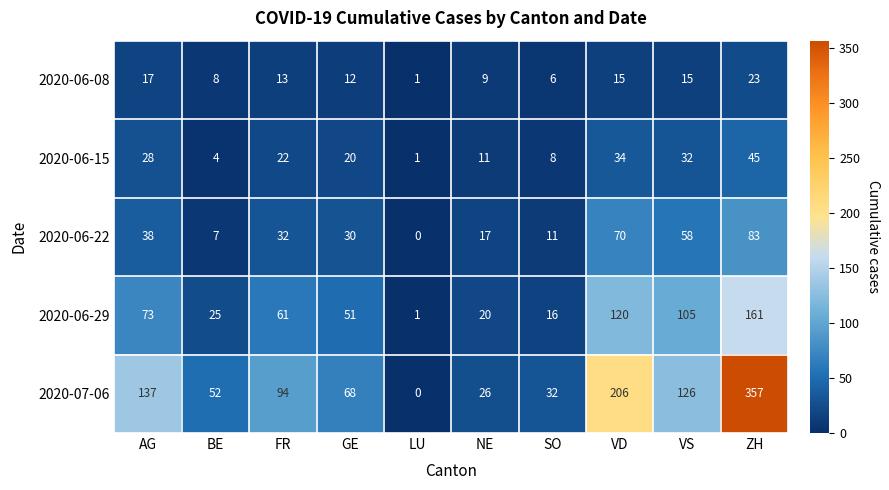

Where does the 2020-06-15 series first go above 22?

AG